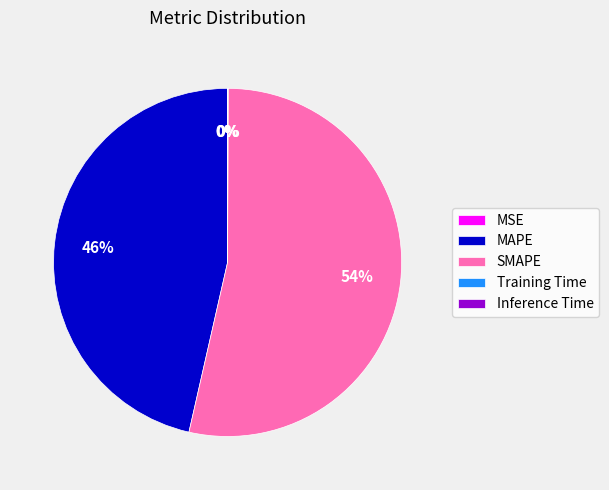

Which category has the biggest portion of the pie?

SMAPE